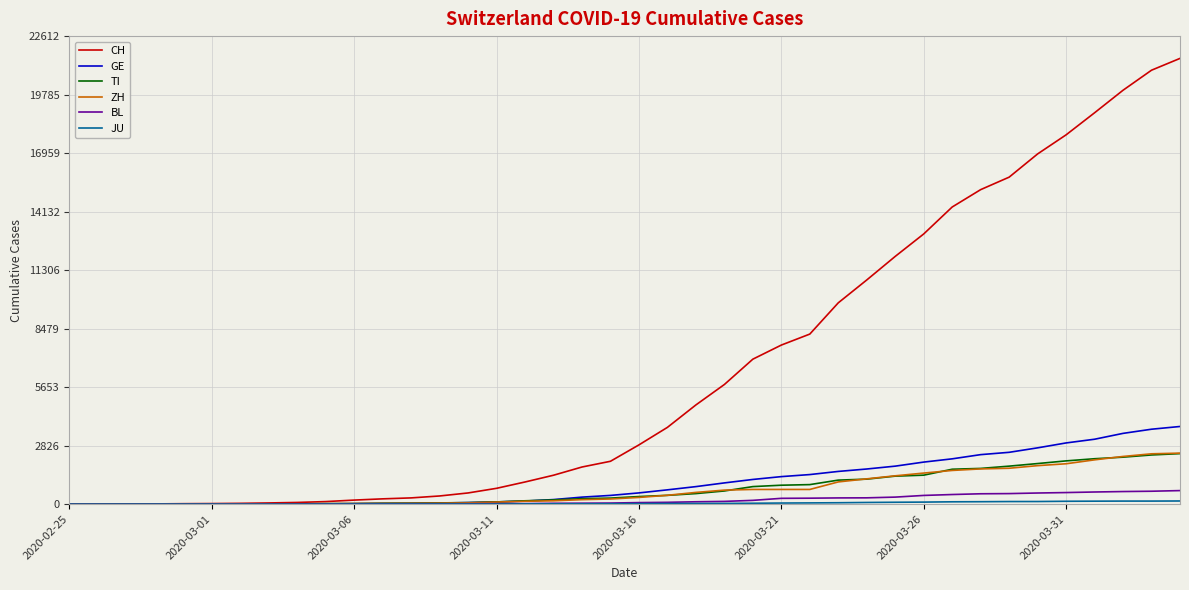

What is the maximum value shown in the chart?

21535